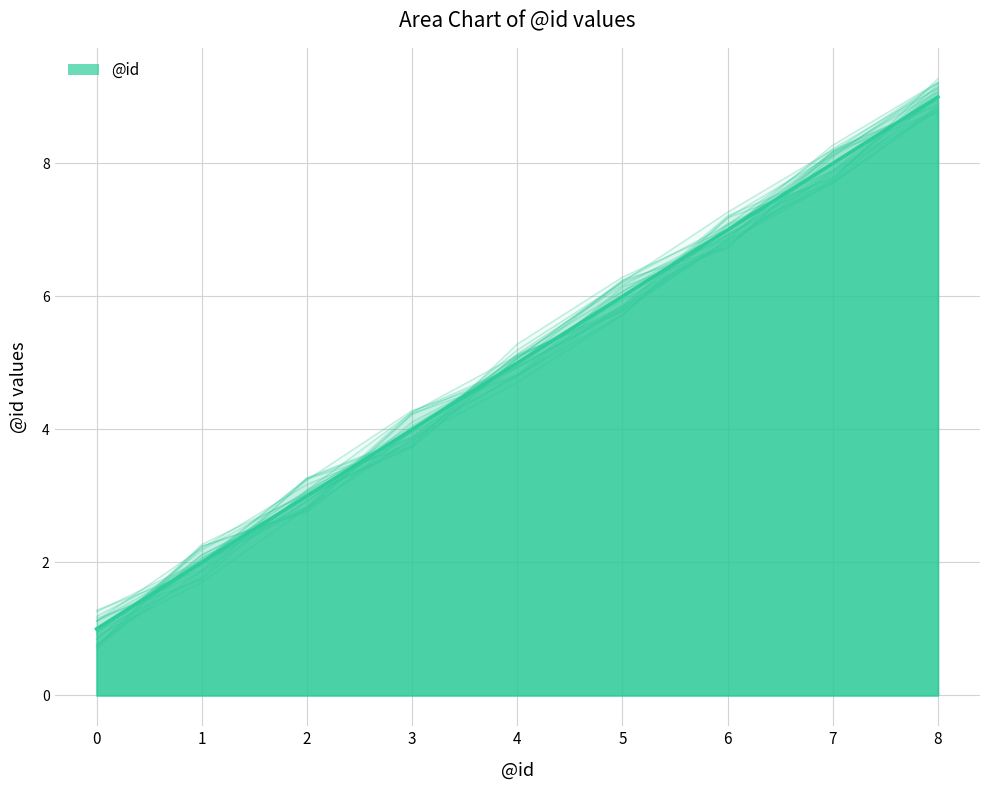

What is the value of the 3rd point from the left?

3